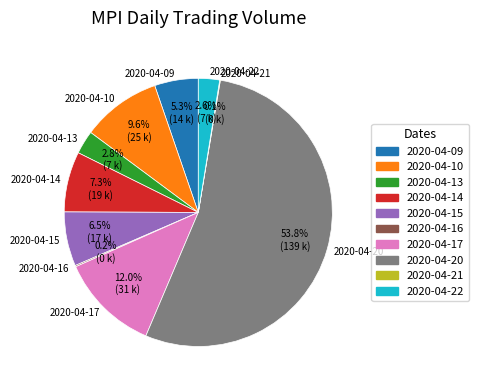

Is it true that 2020-04-22 is 9% of the pie?

False